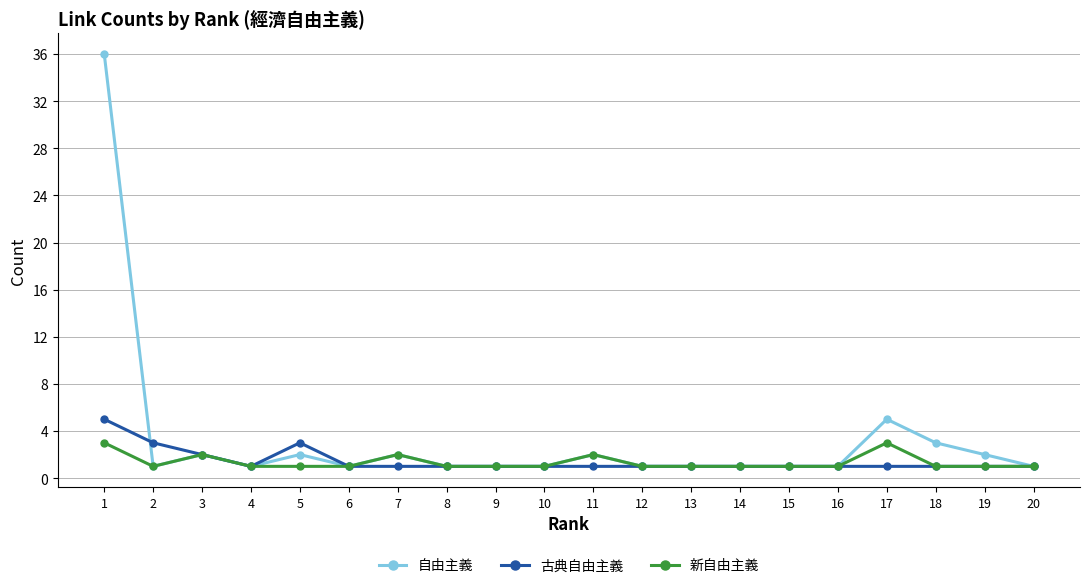

Is this an area chart (filled region under the line)?

No